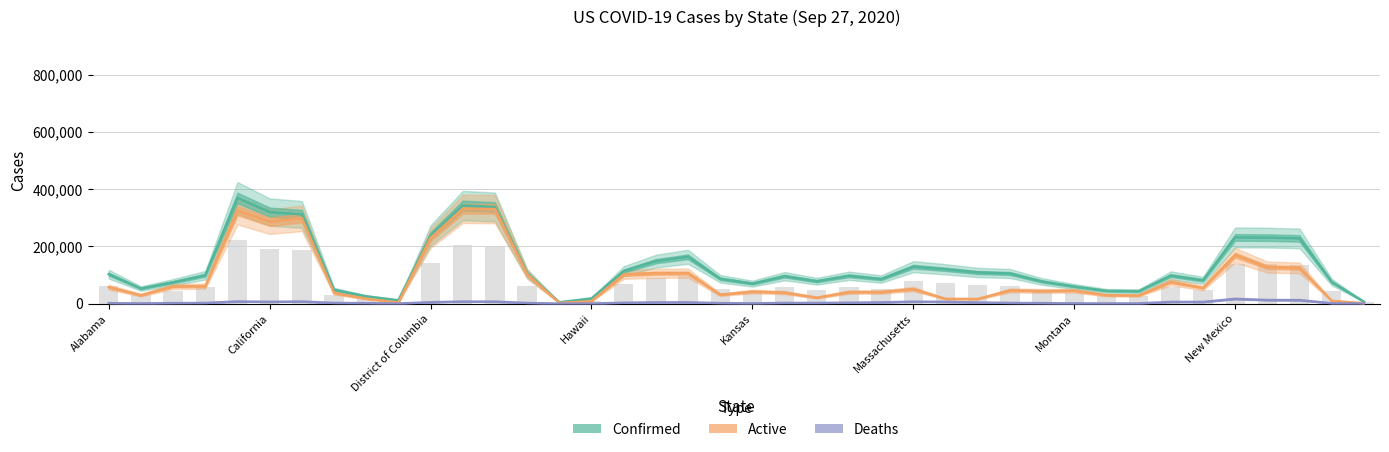

Between 37 and 17, which is larger?

37